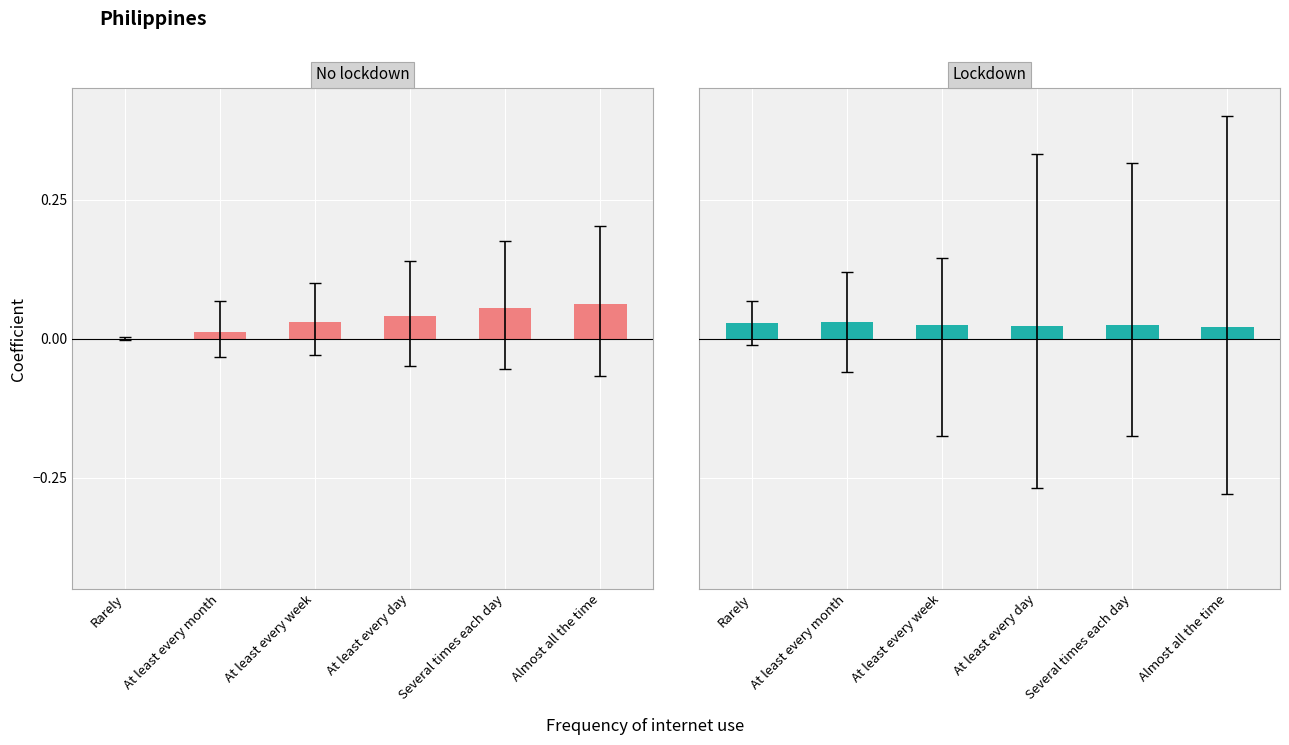

Are the bars horizontal?

No